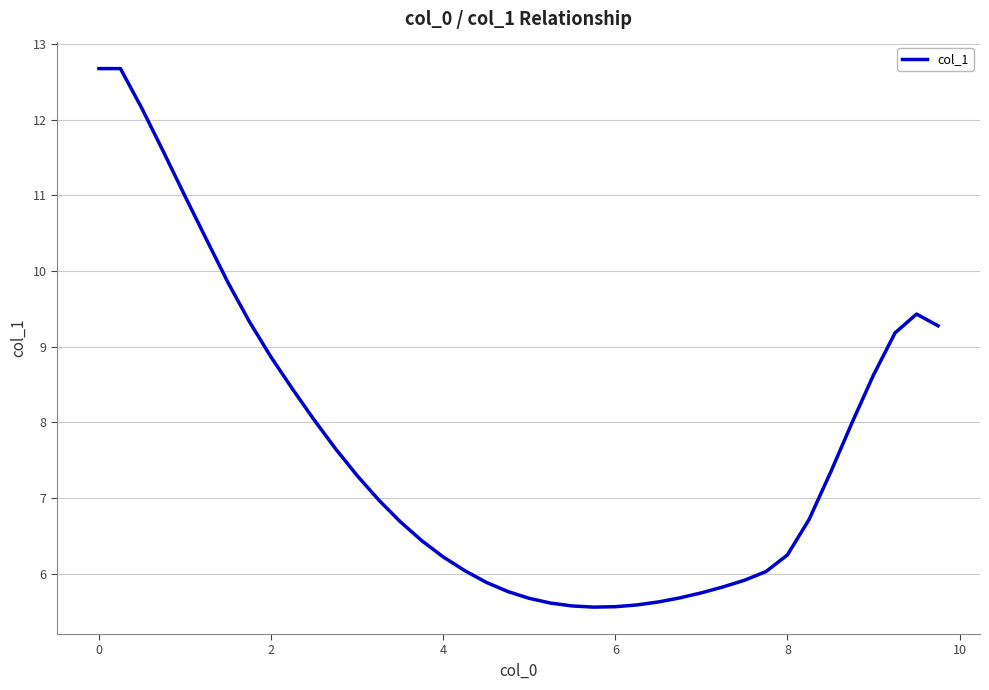

What is the maximum value shown in the chart?

12.7